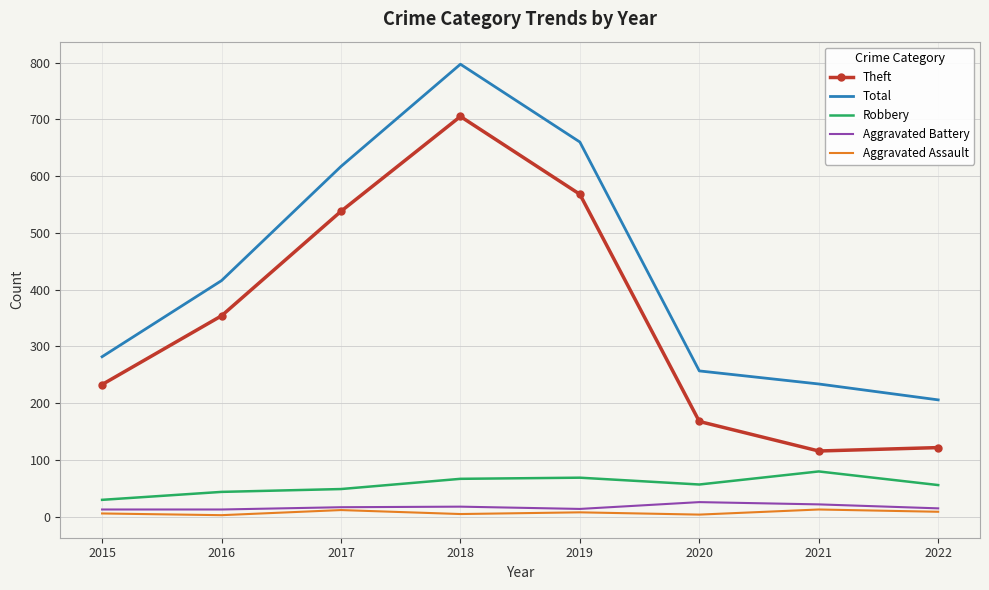

How many interior local peaks does the Total series have?

1